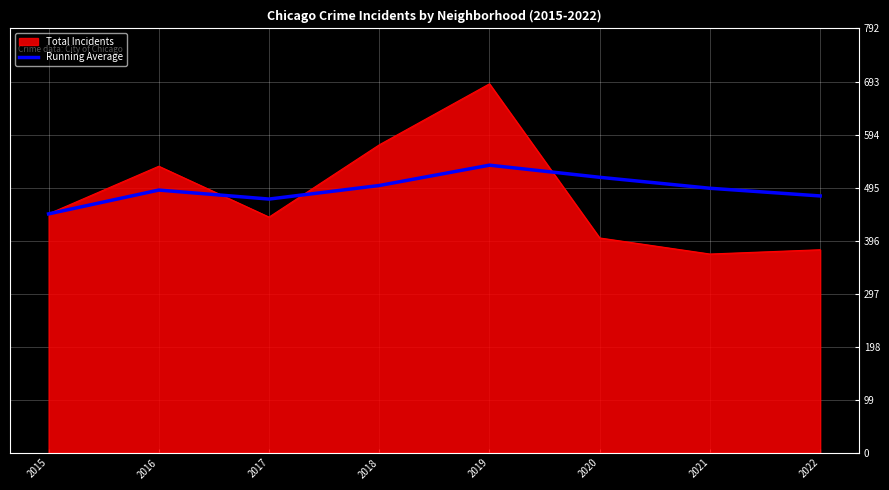

The value of Running Average at 2017 is 473.7. True or false?

True